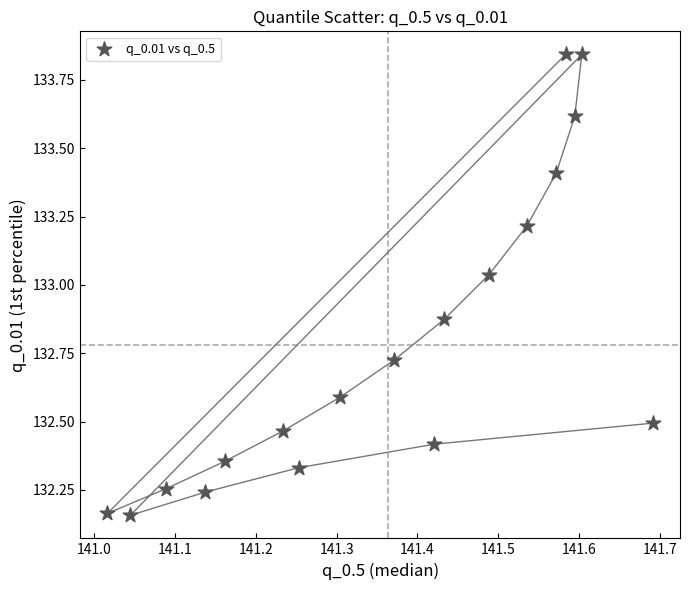

What is the range of Y values (max minus min)?

1.7